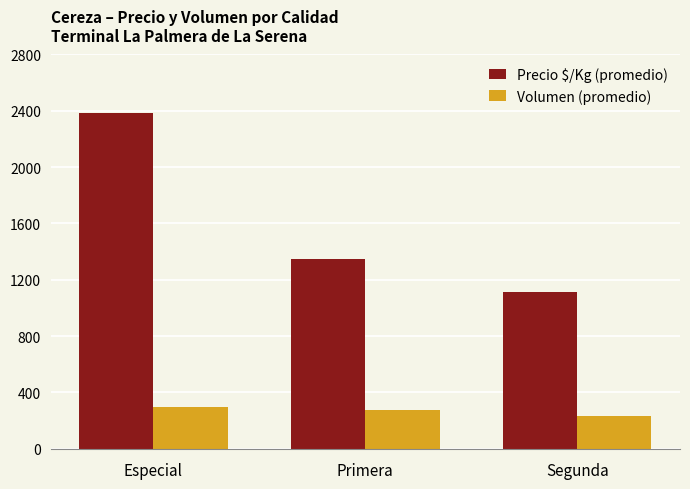

How many data points in Precio $/Kg (promedio) are less than 1345?

1